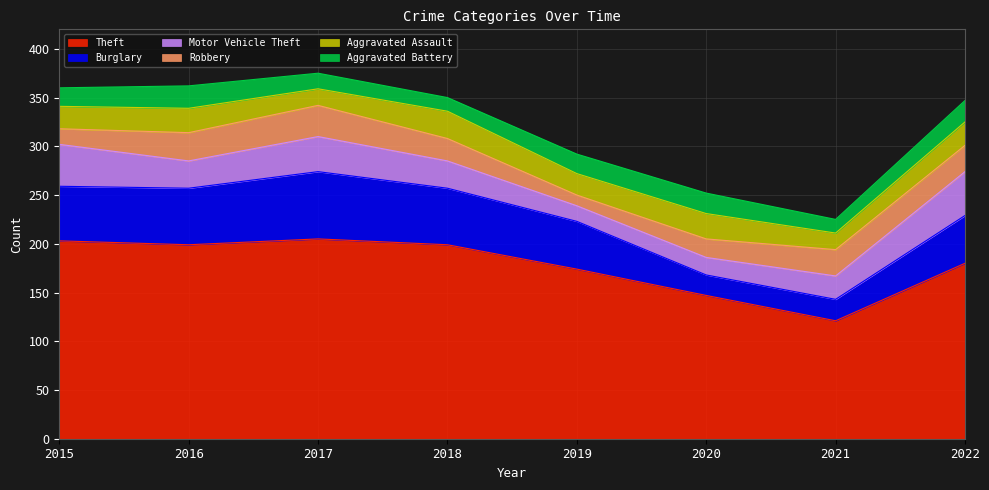

Does the chart display data point markers on the line(s)?

No